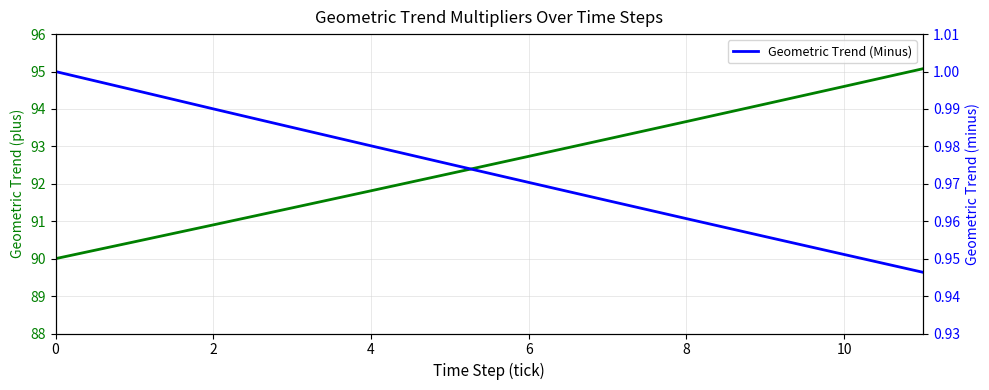

What is the sum of the Geometric Trend (Minus) values at 8 and 4?

1.9